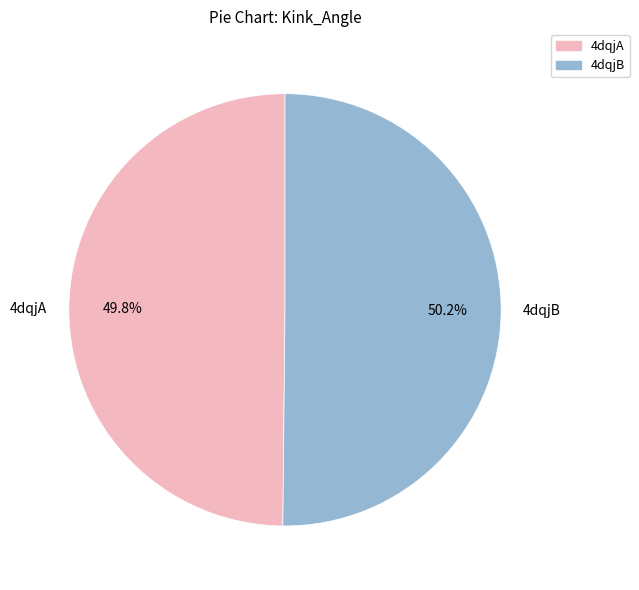

Does any single category account for the majority?

Yes